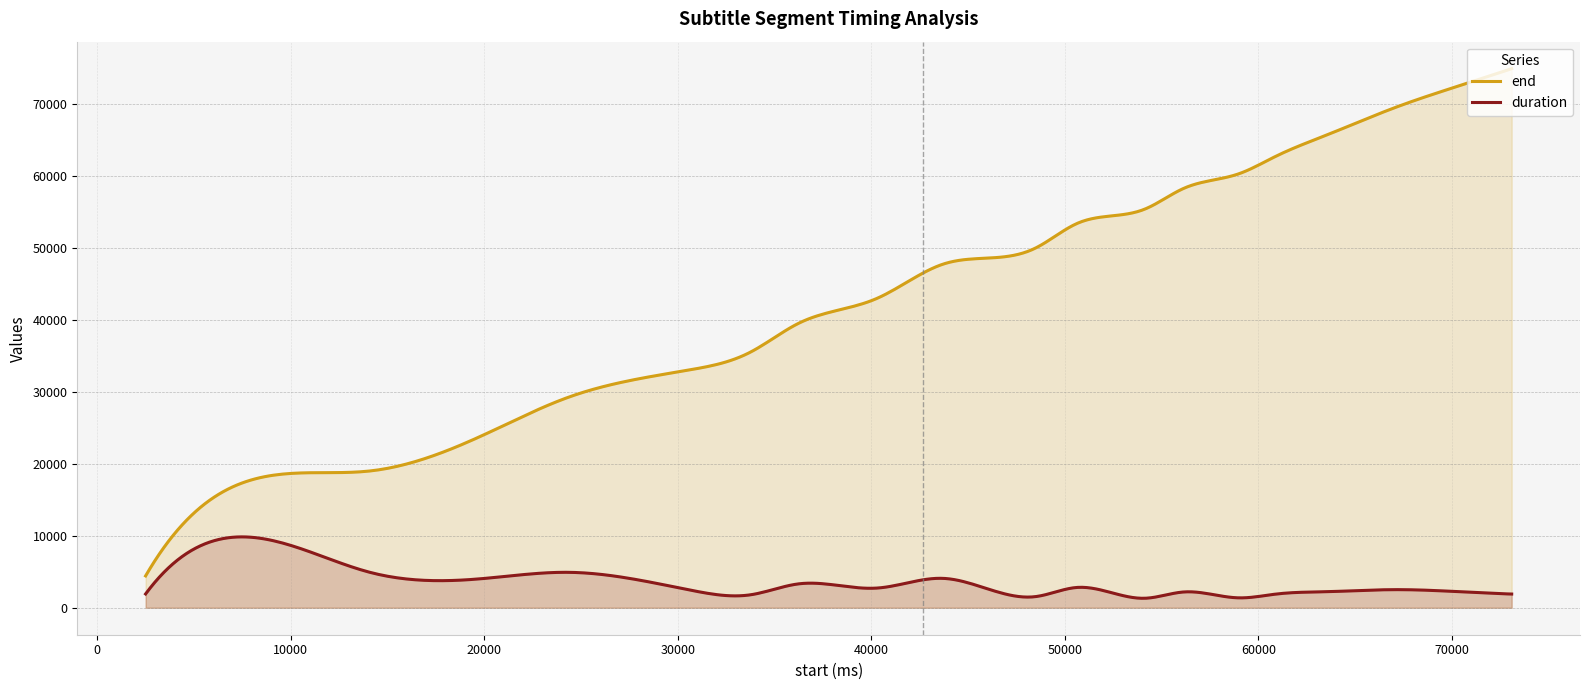

Is the value of end at 5080 greater than the value of duration at 24340?

Yes